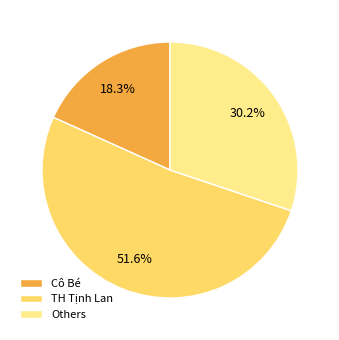

Which slice represents more than half of the pie?

TH Tịnh Lan